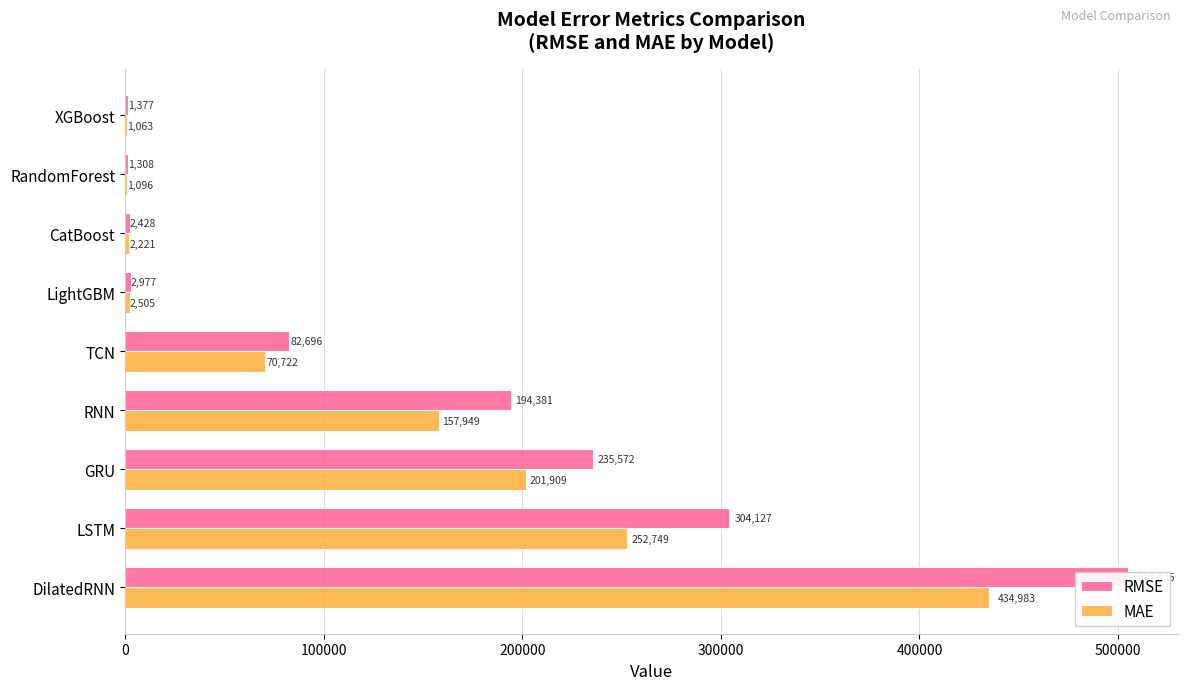

Which series has the largest total across all categories?

RMSE